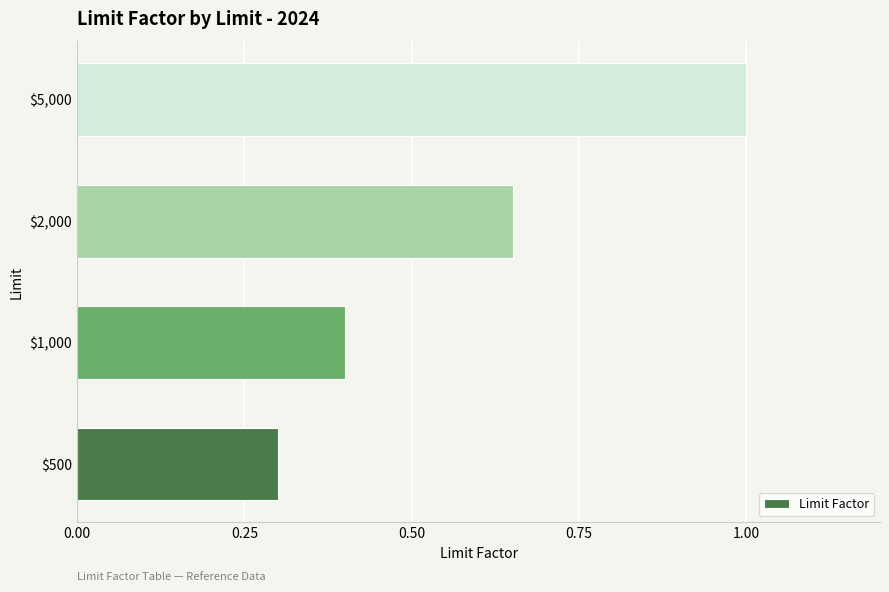

What is the maximum value shown in the chart?

1.0